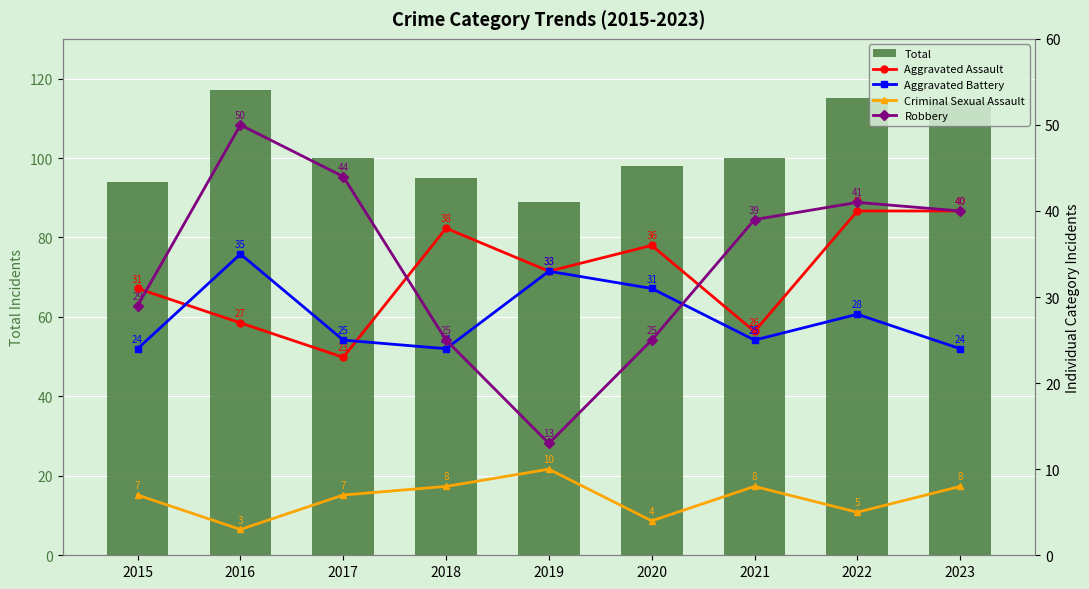

Reading right to left, list all the values displayed in this chart.

Total: 2023=114	2022=115	2021=100	2020=98	2019=89	2018=95	2017=100	2016=117	2015=94
Aggravated Assault: 2023=40	2022=40	2021=26	2020=36	2019=33	2018=38	2017=23	2016=27	2015=31
Aggravated Battery: 2023=24	2022=28	2021=25	2020=31	2019=33	2018=24	2017=25	2016=35	2015=24
Criminal Sexual Assault: 2023=8	2022=5	2021=8	2020=4	2019=10	2018=8	2017=7	2016=3	2015=7
Robbery: 2023=40	2022=41	2021=39	2020=25	2019=13	2018=25	2017=44	2016=50	2015=29